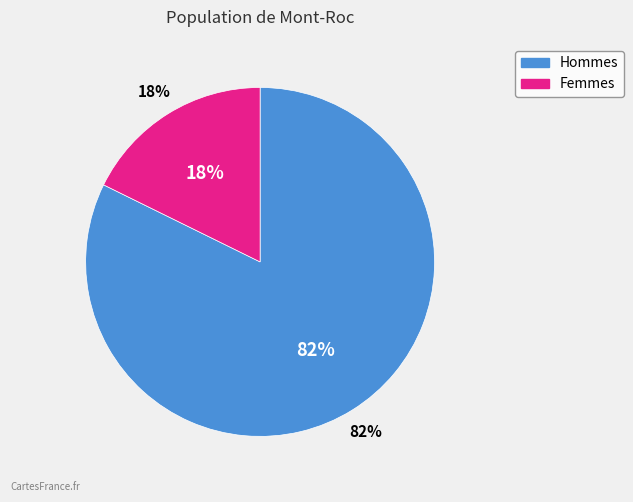

Does 8 account for over 50% of the chart?

No